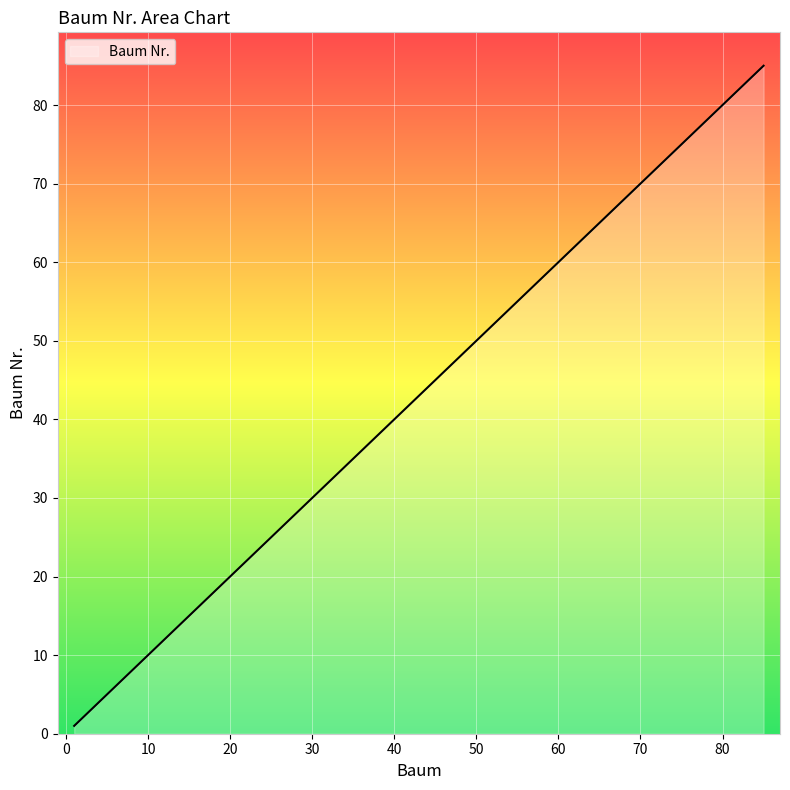

Reading right to left, list all the values displayed in this chart.

85	84	83	77	69	65	64	63	61	46	43	39	31	27	26	22	19	18	11	1